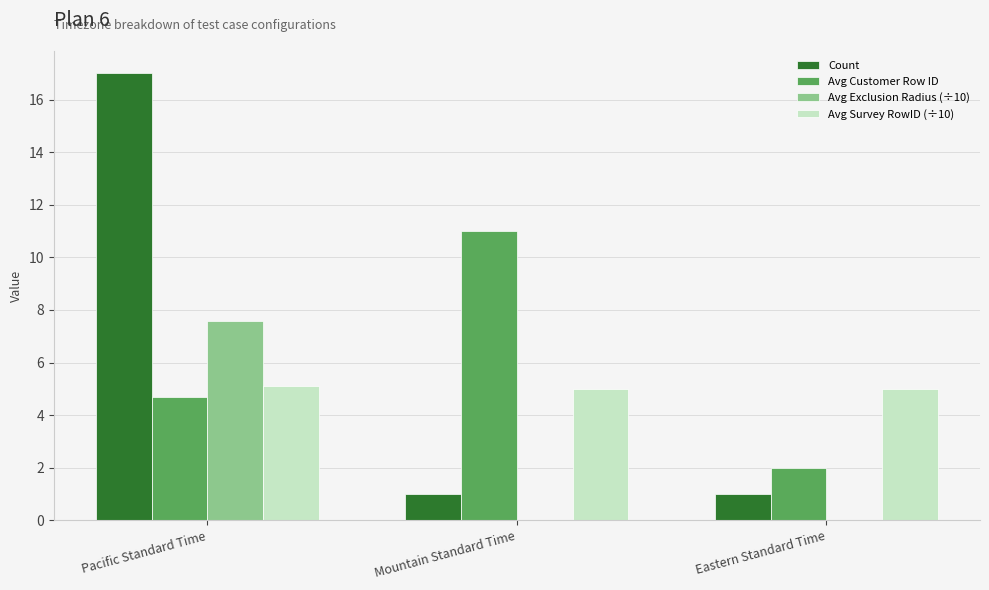

How many groups of bars are there?

3